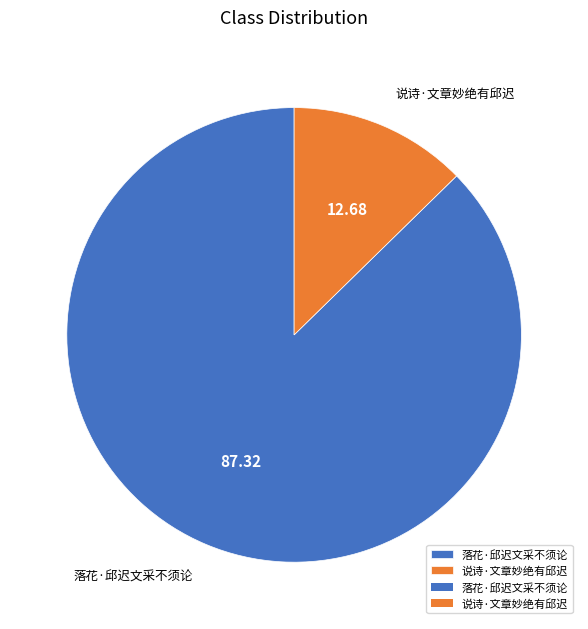

True or false: 说诗·文章妙绝有邱迟 accounts for 25% of the total.

False